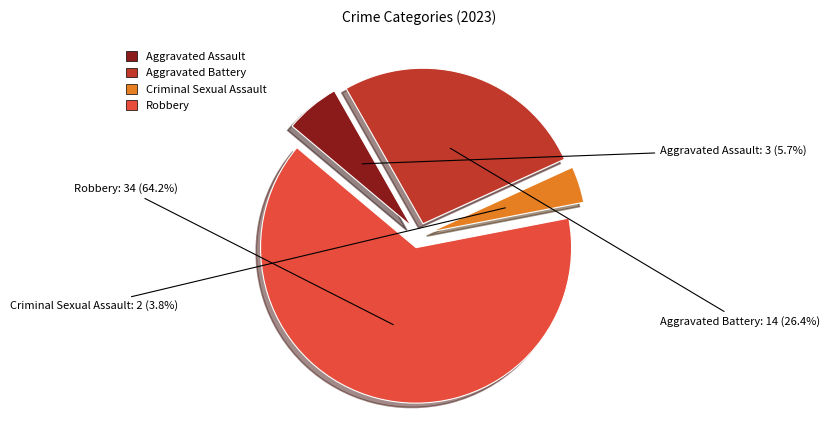

Rank the categories by value from lowest to highest.

Criminal Sexual Assault, Aggravated Assault, Aggravated Battery, Robbery